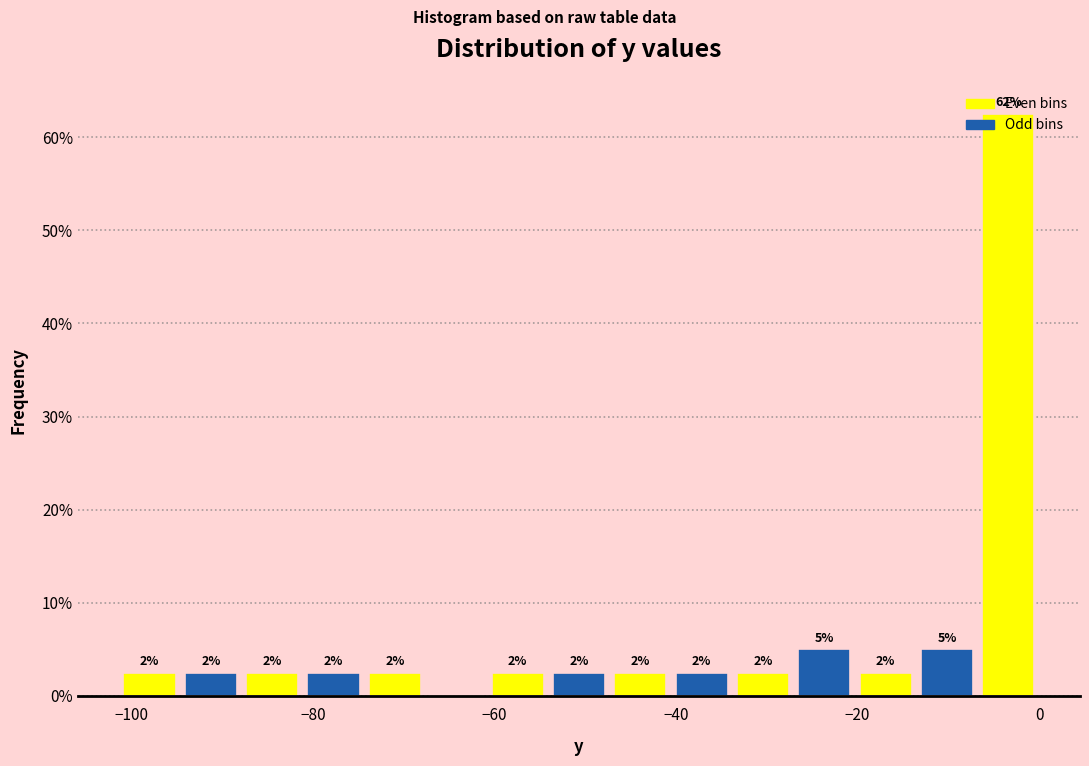

Read against the x-axis, roughly where is the centre of the tallest bar?

-4